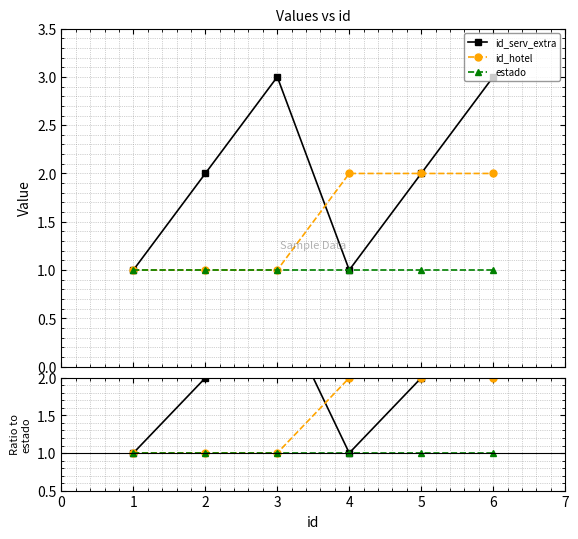

Does the chart have visible grid lines?

Yes